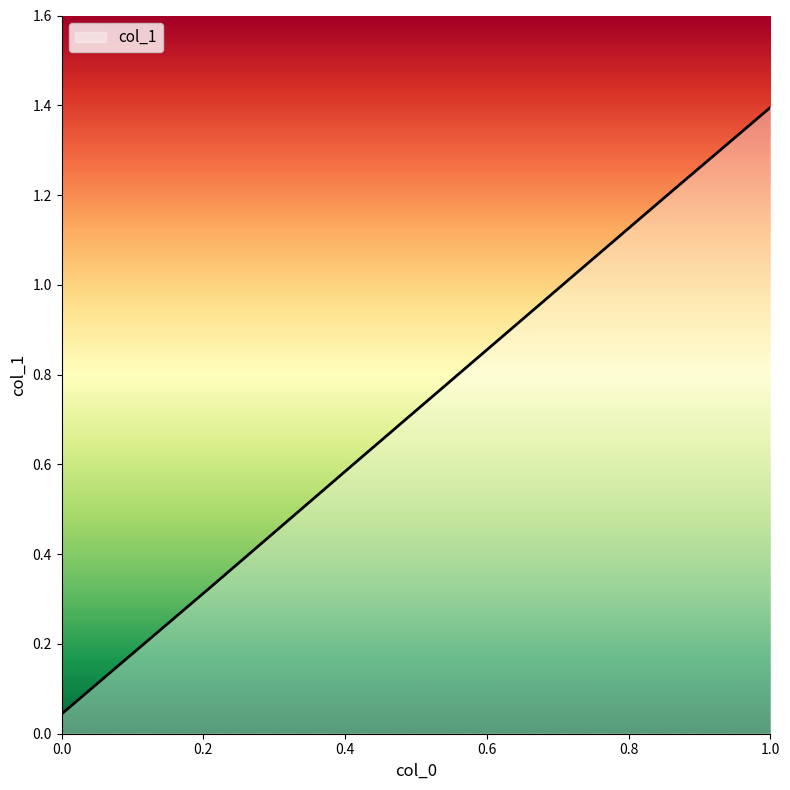

True or false: there are more than 0 points higher than both neighbors.

False